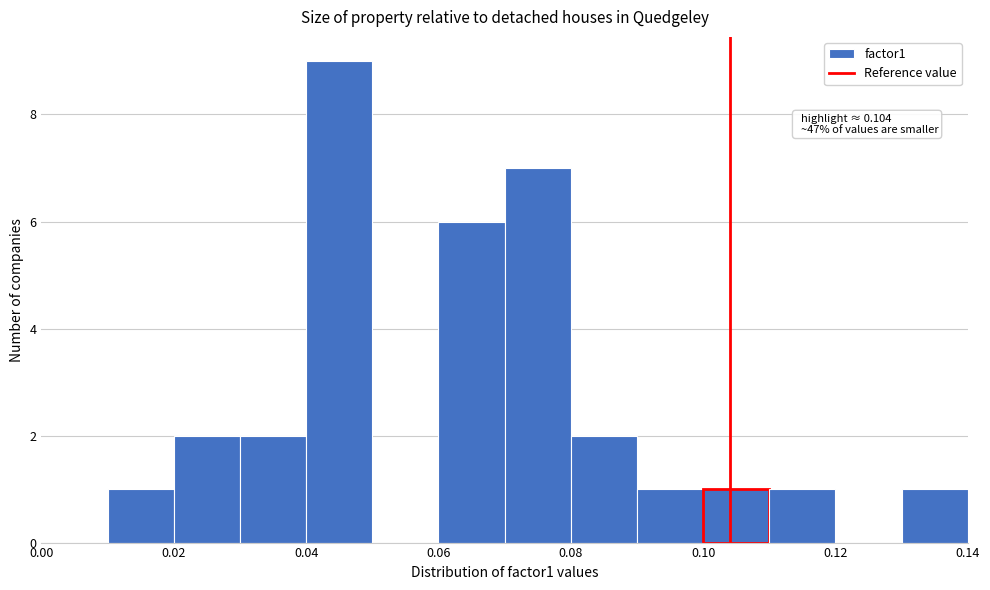

Over which range of the x-axis is the bar tallest?

0.04 to 0.05